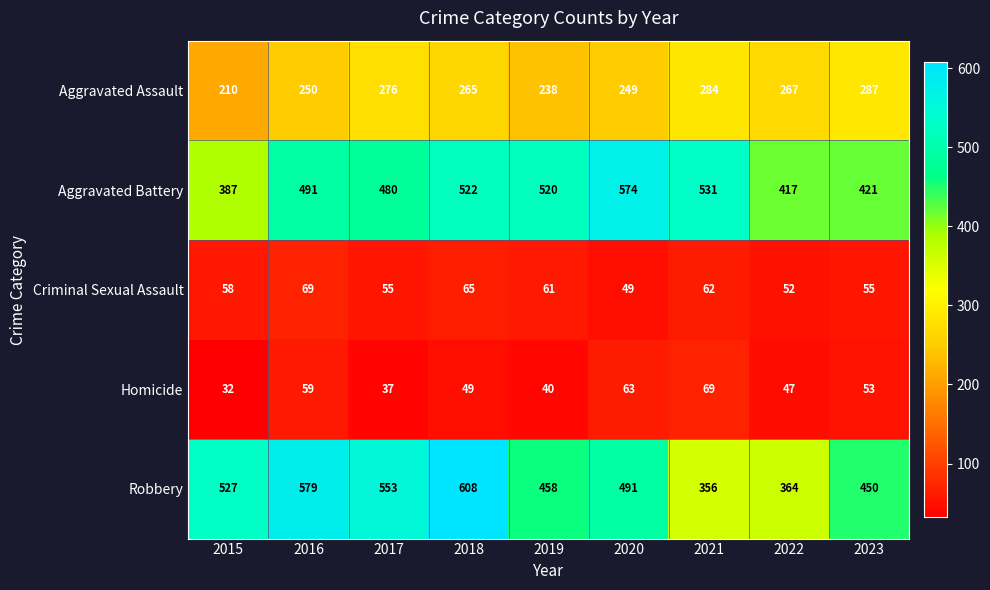

What is the minimum value shown in the chart?

32